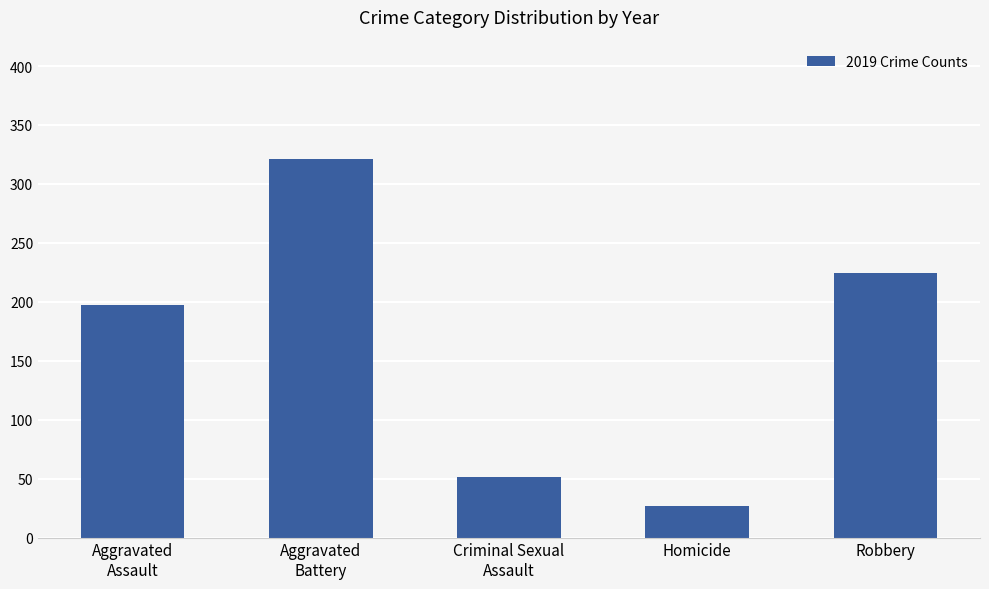

Reading left to right, extract all data points from this chart.

197	321	51	27	224